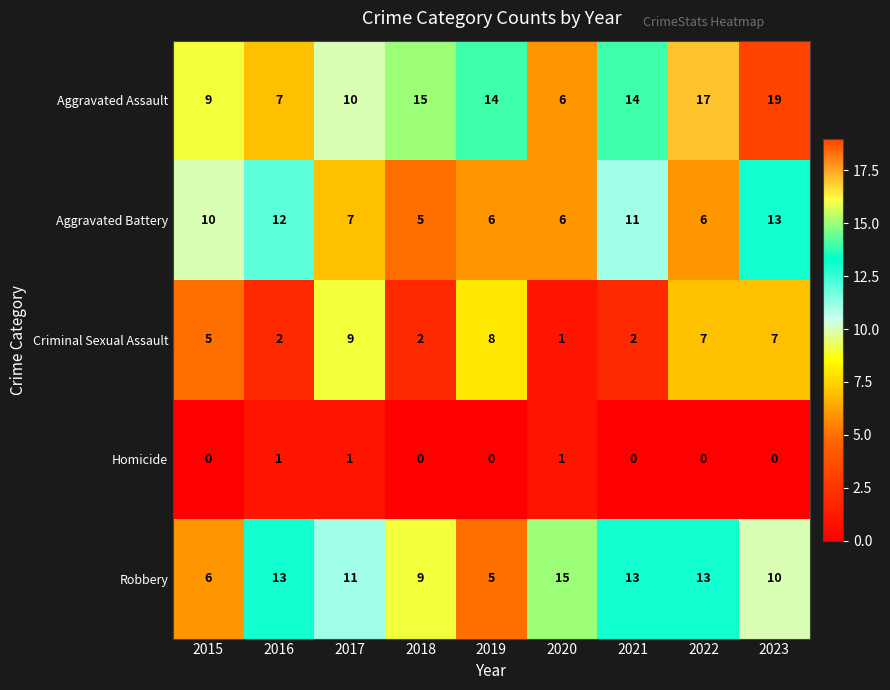

How many positive values does the Homicide series have?

3